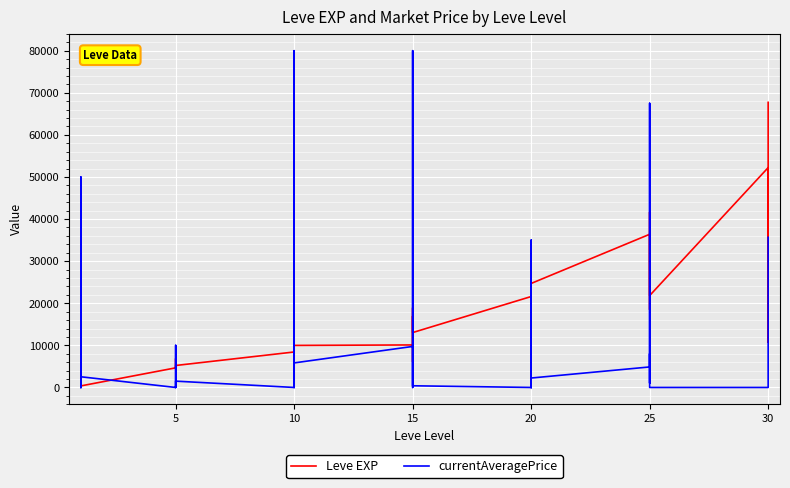

True or false: currentAveragePrice and Leve EXP intersect in this chart.

True